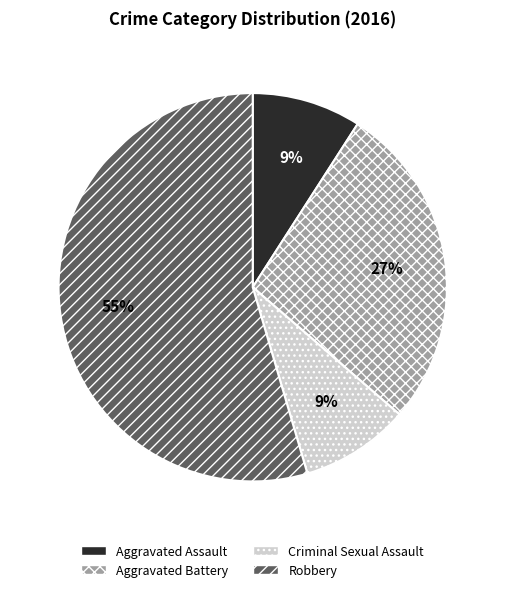

Which category has the biggest portion of the pie?

Robbery